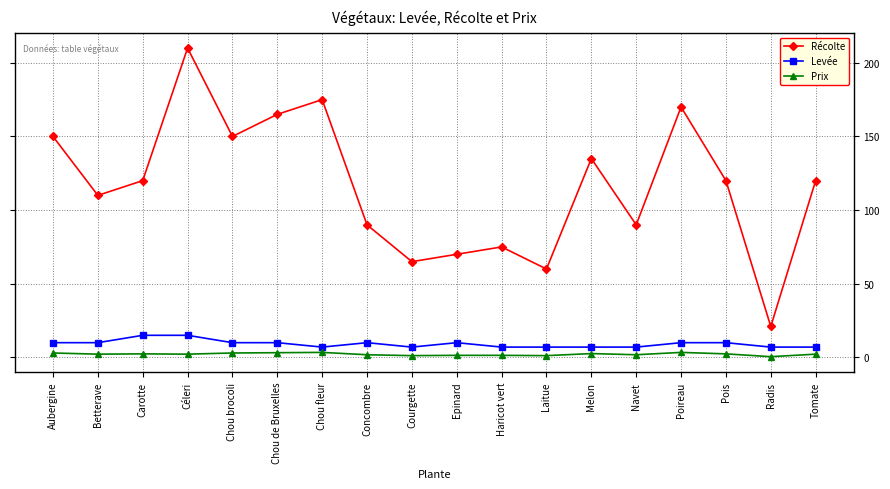

How many series are shown in this chart?

3